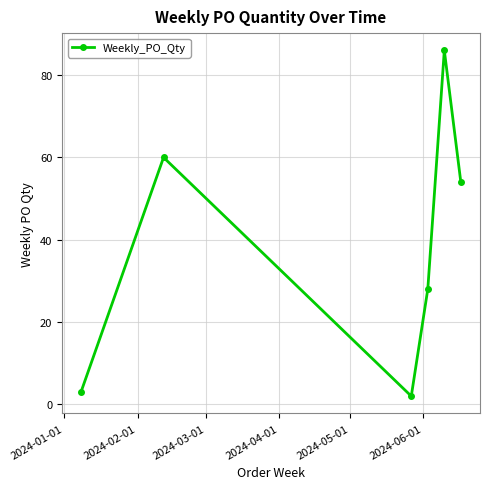

Reading left to right, transcribe all the data shown in this chart.

3	60	2	28	86	54